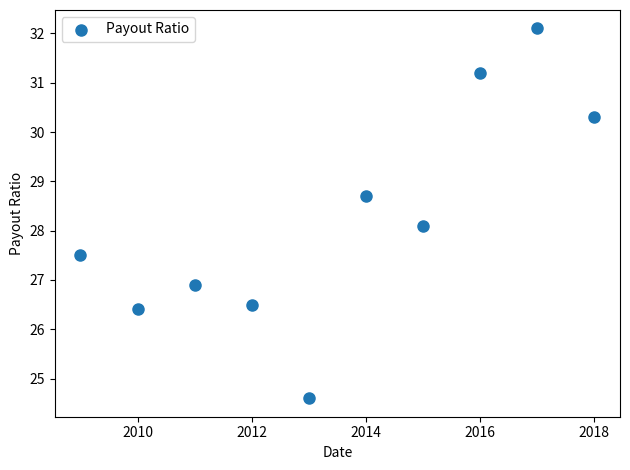

What Y value in the scatter plot is closest to 28?

28.1